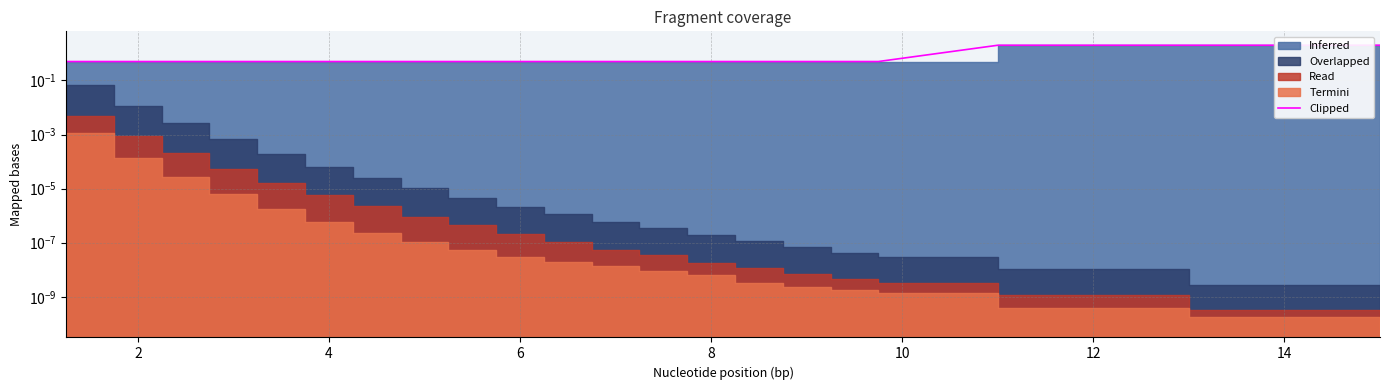

What is the average value?

0.7